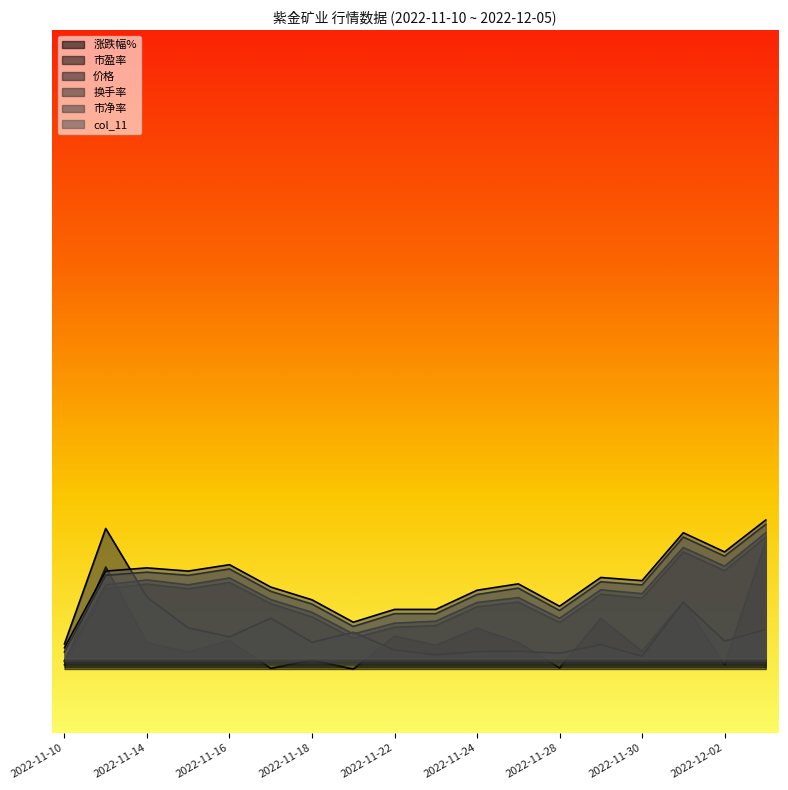

The 涨跌幅% series shows 0.1 at 2022-12-02. True or false?

True